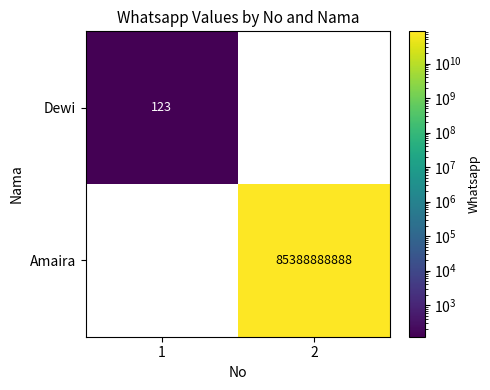

Reading right to left, transcribe all the data shown in this chart.

Dewi: 2=0	1=123
Amaira: 2=85388888888	1=0